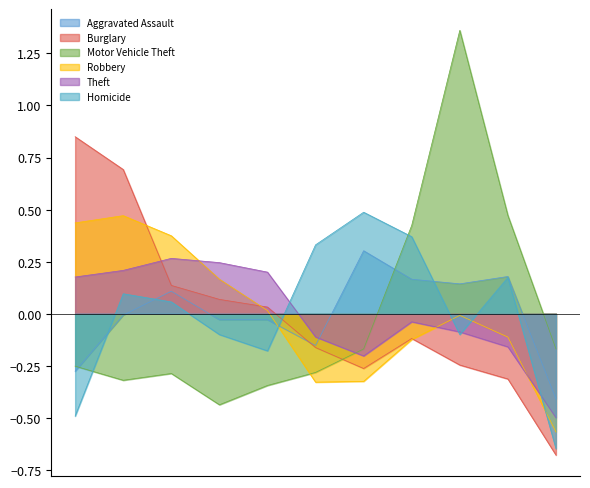

List the labels in order of Theft value, largest first.

2017, 2018, 2016, 2019, 2015, 2022, 2023, 2020, 2024, 2021, 2025